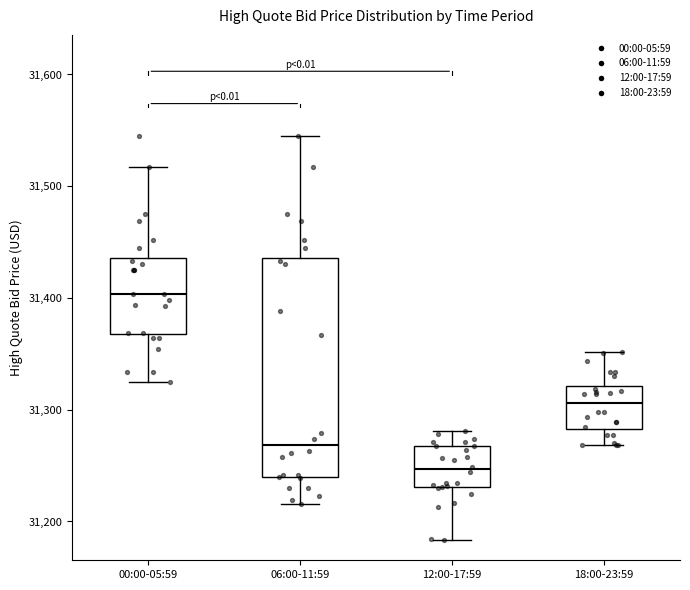

Reading left to right, read every box against the y-axis: the position of its median line, the range the box covers, and the ends of its whiskers. The values are not printed on the chart, so give them approximately, as read against the axis.

00:00-05:59: median 31400, box 31370 to 31440, whiskers 31320 to 31520
06:00-11:59: median 31270, box 31240 to 31440, whiskers 31220 to 31550
12:00-17:59: median 31250, box 31230 to 31270, whiskers 31180 to 31280
18:00-23:59: median 31310, box 31280 to 31320, whiskers 31270 to 31350